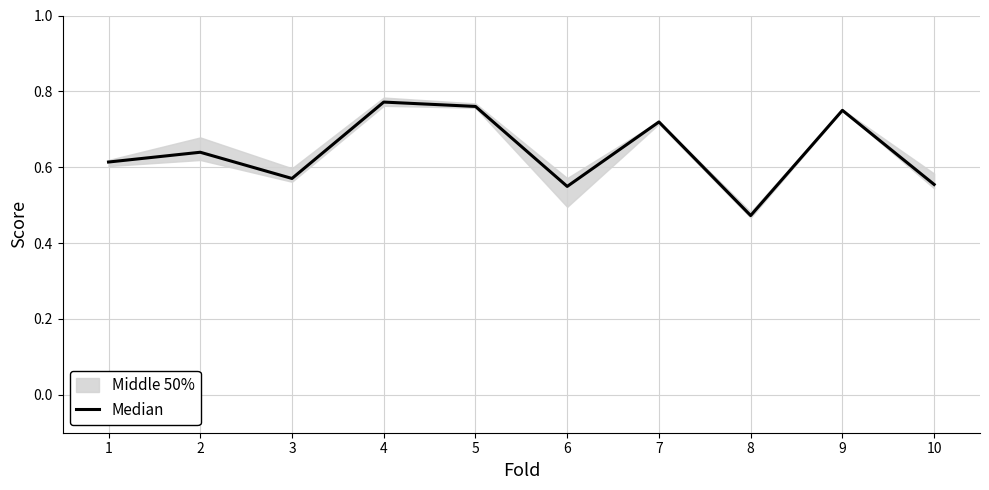

What is the change in value from 3 to 9?

+0.2